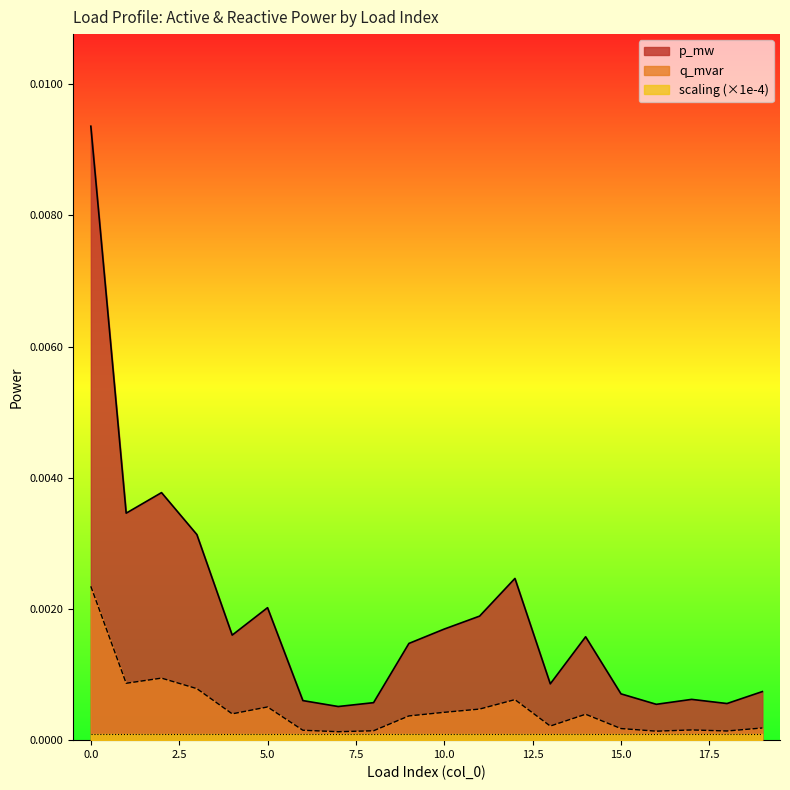

At which label does q_mvar reach its minimum?

7